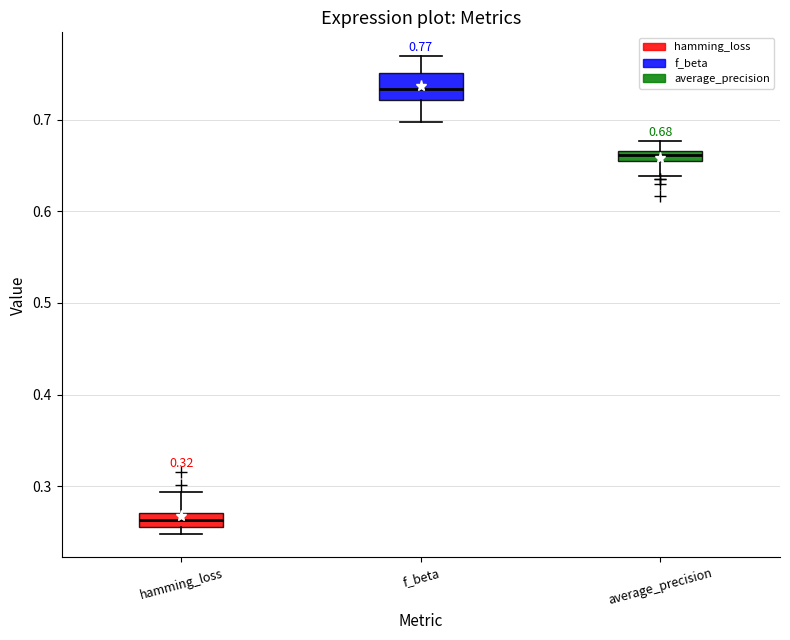

Comparing the boxes themselves (not the whiskers), which one is the tallest?

f_beta